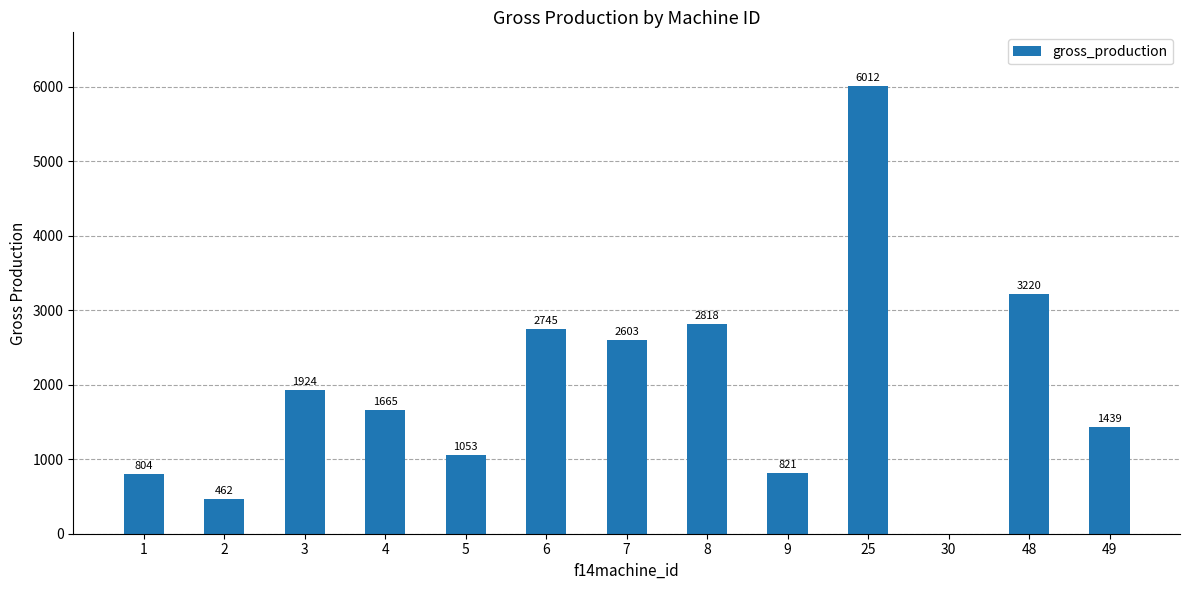

Read the value at 8.

2818